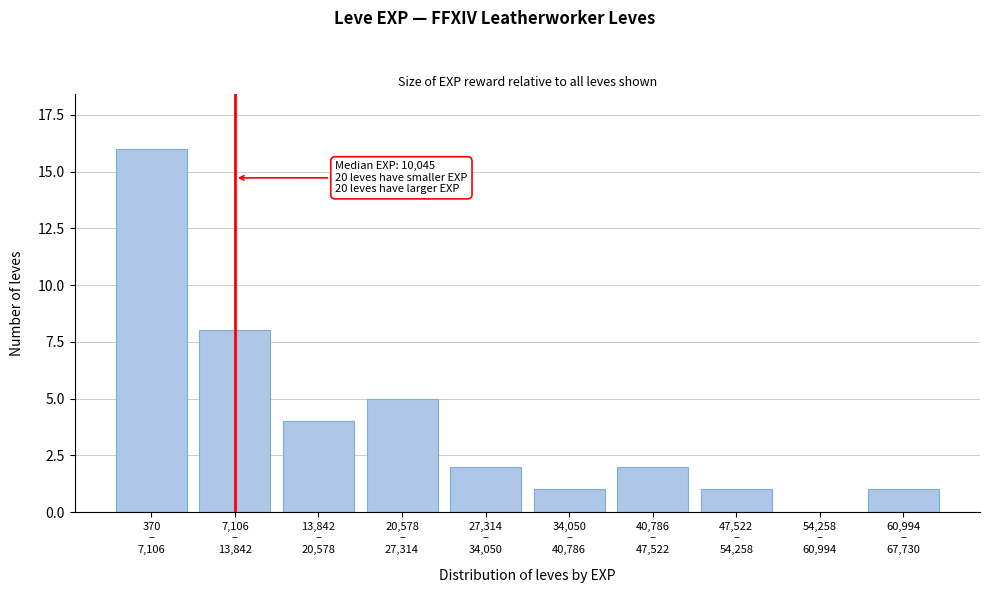

What is the sum of all values?

40